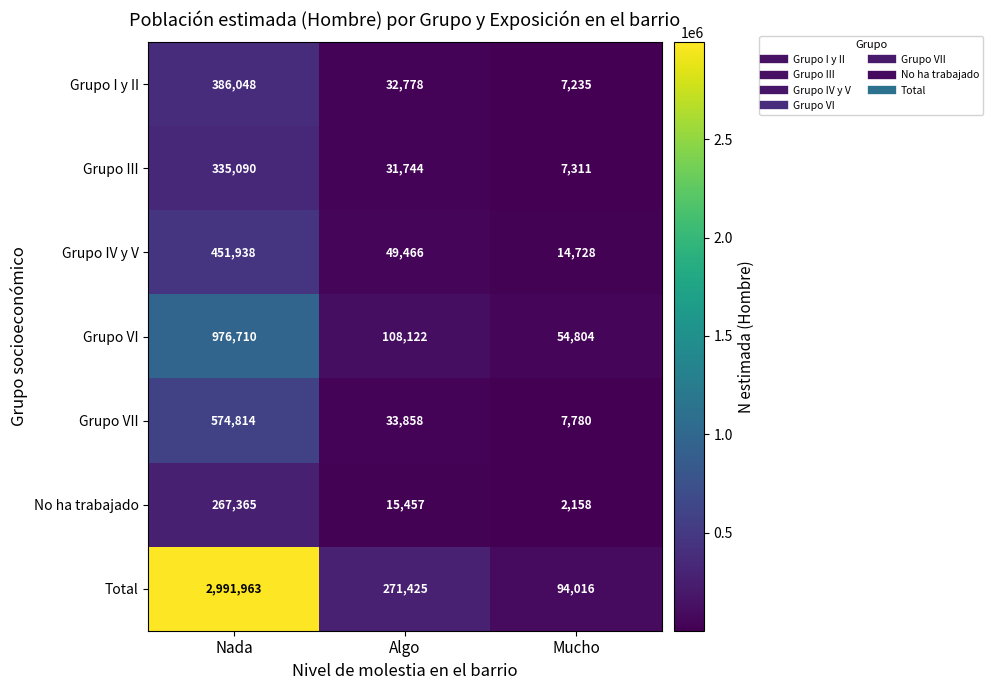

List the series in order of their peak value, lowest first.

No ha trabajado, Grupo III, Grupo I y II, Grupo IV y V, Grupo VII, Grupo VI, Total